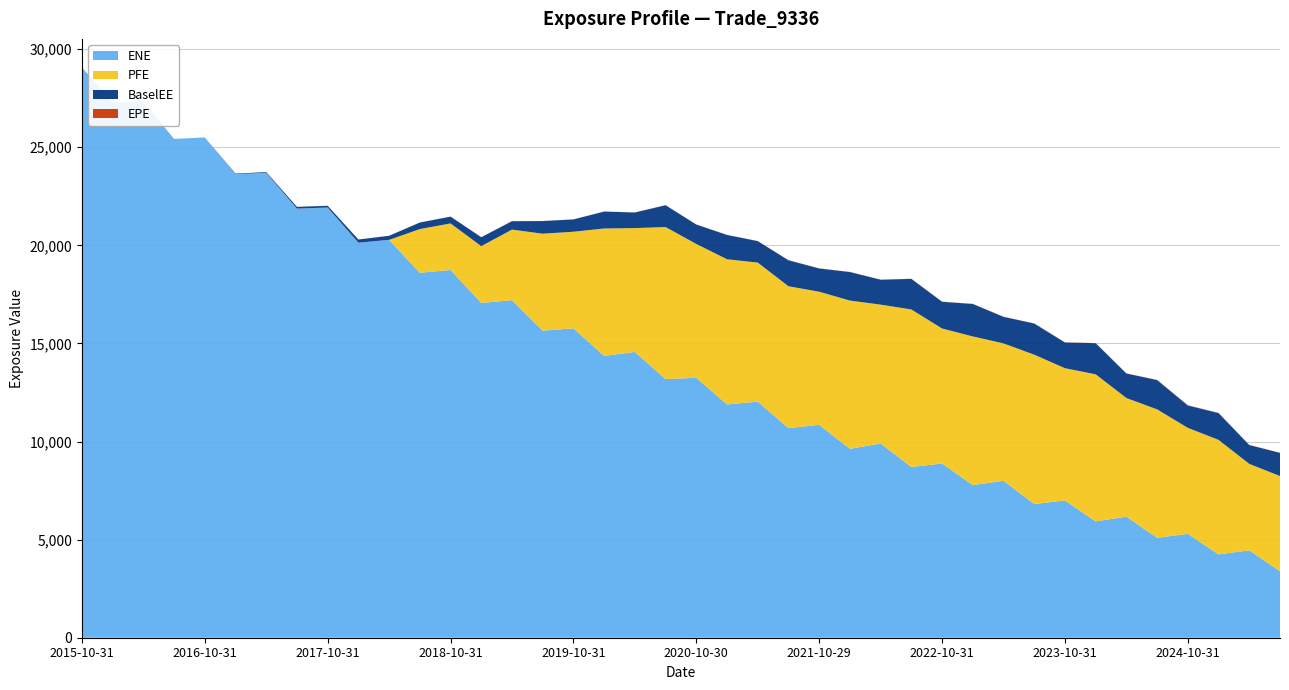

Reading left to right, extract all data points from this chart.

EPE: 0.0	0.2	0.5	0.7	1.0	1.3	1.5	1.7	2.0	2.3	2.5	2.7	3.0	3.3	3.5	3.7	4.0	4.3	4.5	4.7	5.0	5.2	5.5	5.7	6.0	6.3	6.5	6.7	7.0	7.3	7.5	7.7	8.0	8.3	8.5	8.7	9.0	9.3	9.5	9.7
ENE: 29071.0	27284.9	27336.2	25426.0	25498.7	23630.4	23698.5	21871.7	21927.9	20135.3	20280.8	18604.1	18743.8	17062.6	17209.1	15653.6	15771.0	14368.1	14566.6	13184.6	13249.2	11891.4	12036.0	10683.8	10852.4	9629.1	9900.3	8704.0	8880.7	7779.5	8000.4	6816.7	6995.1	5930.2	6172.0	5094.8	5295.1	4247.3	4454.8	3388.3
PFE: 0.0	0.0	0.0	0.0	0.0	0.0	0.0	0.0	0.0	0.0	0.0	2226.2	2375.1	2898.3	3594.7	4941.8	4923.1	6492.1	6313.5	7749.6	6822.0	7400.4	7086.0	7232.2	6785.1	7556.2	7079.1	8028.9	6881.7	7579.3	7002.2	7611.0	6743.0	7497.3	6046.4	6546.0	5402.6	5838.1	4406.2	4852.9
BaselEE: 0.0	0.0	0.0	0.0	0.7	27.6	36.6	90.7	89.2	161.4	206.8	333.2	345.7	454.2	428.1	643.2	628.1	861.8	795.1	1111.2	989.2	1238.8	1094.1	1323.4	1184.3	1453.8	1268.8	1558.4	1362.4	1653.4	1353.3	1587.5	1311.5	1585.8	1248.8	1492.5	1142.0	1365.2	959.1	1180.0